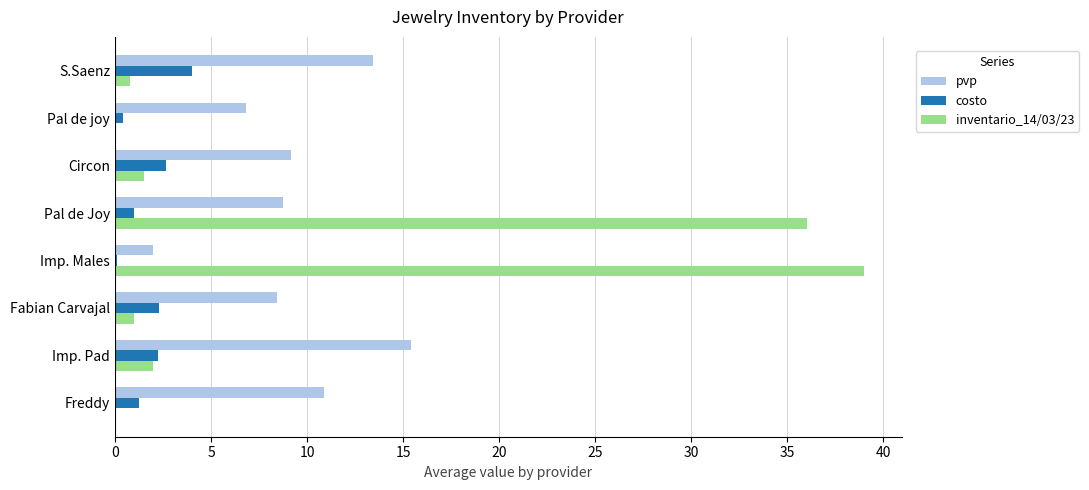

What is the maximum value shown in the chart?

39.0